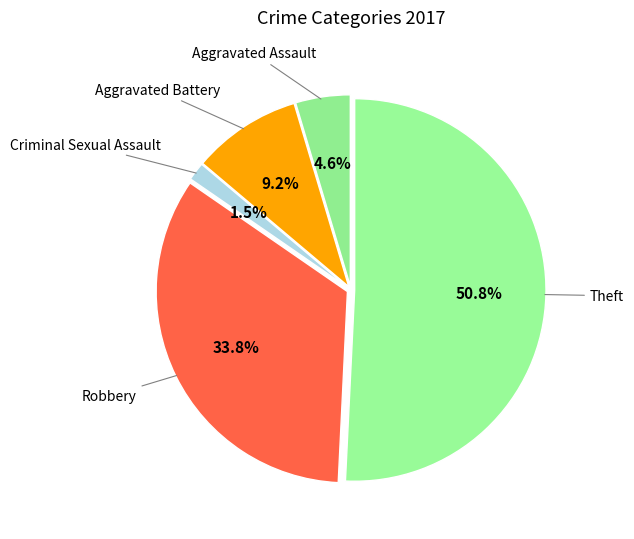

How many slices are in this pie chart?

5